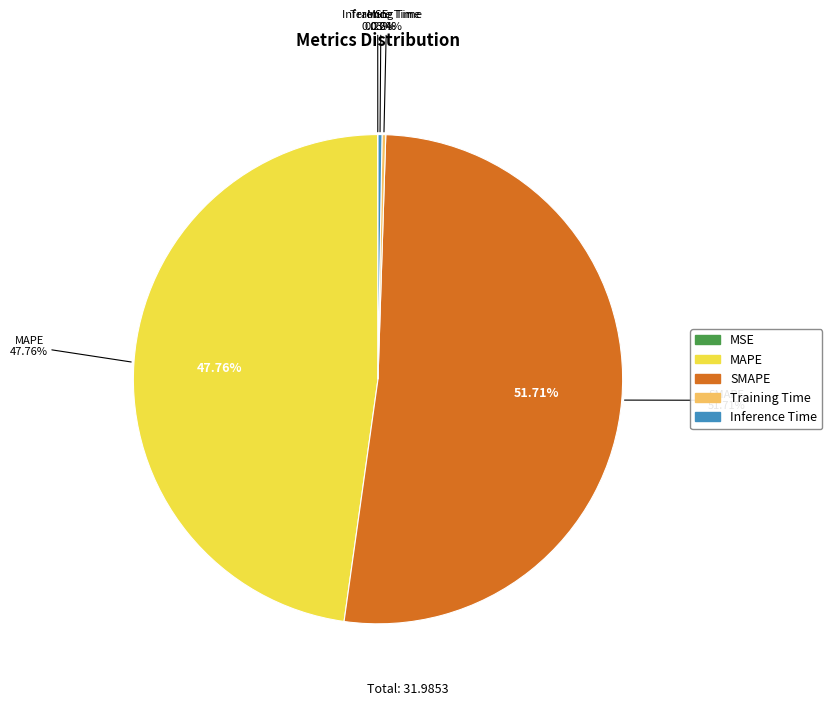

To the nearest percent, what is the difference between the largest and smallest slice percentages?

52%